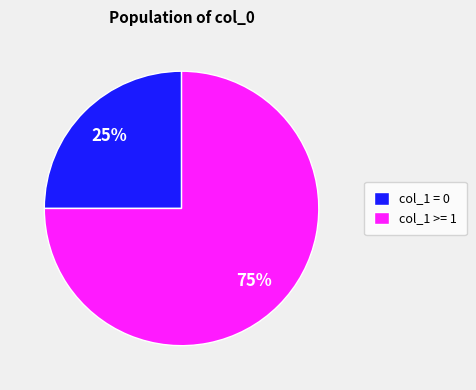

Is there any slice that represents more than half of the pie?

Yes